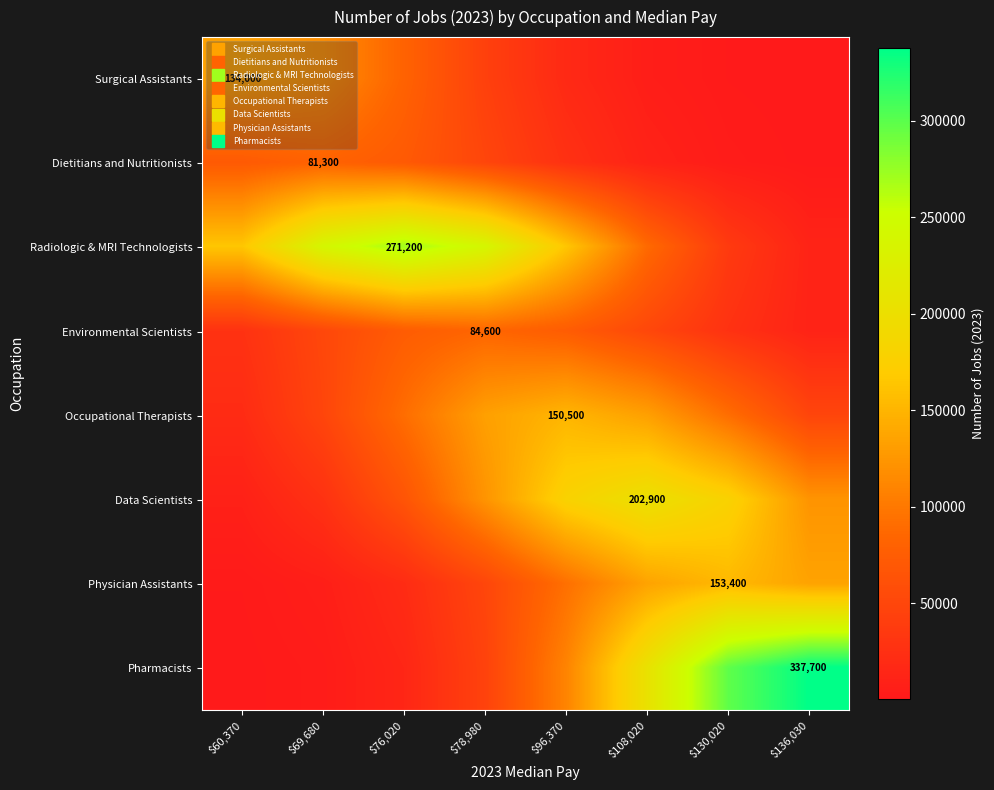

How many distinct data groups are displayed?

8